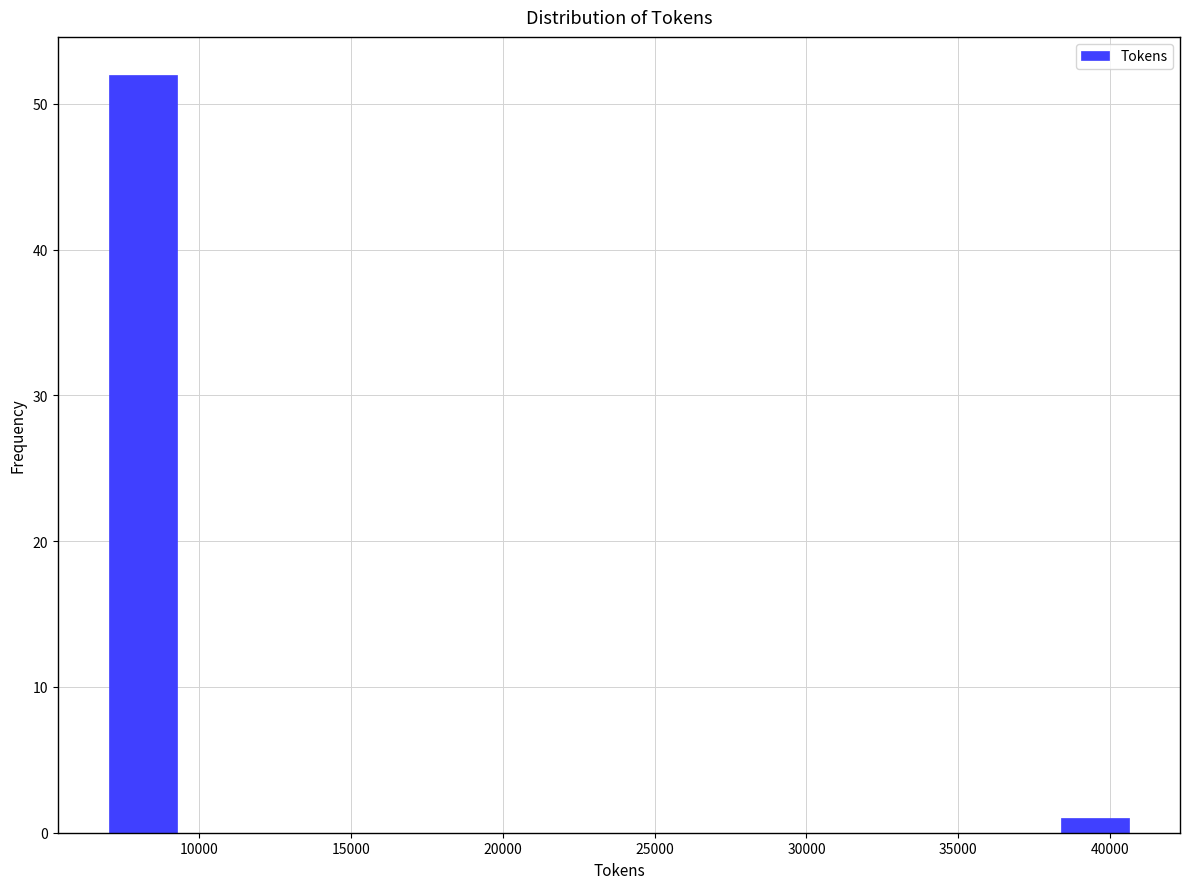

Over which range of the x-axis is the bar tallest?

7000 to 9500